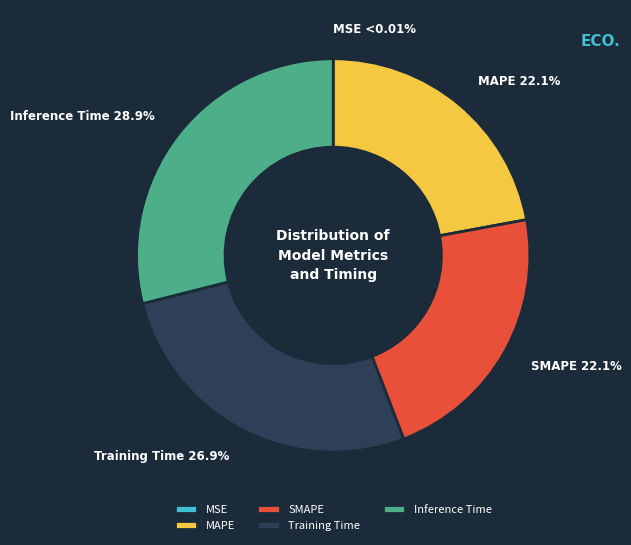

True or false: MAPE accounts for 33% of the total.

False